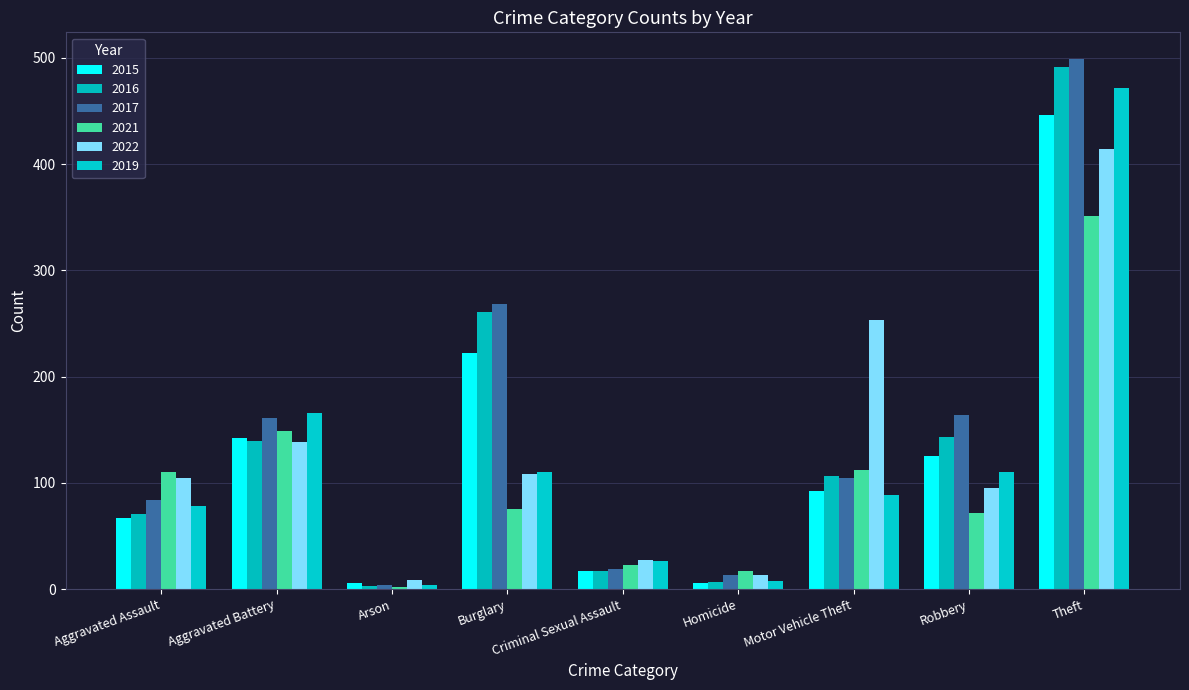

What is the value of the 2015 bar at the 5th from the left?

17